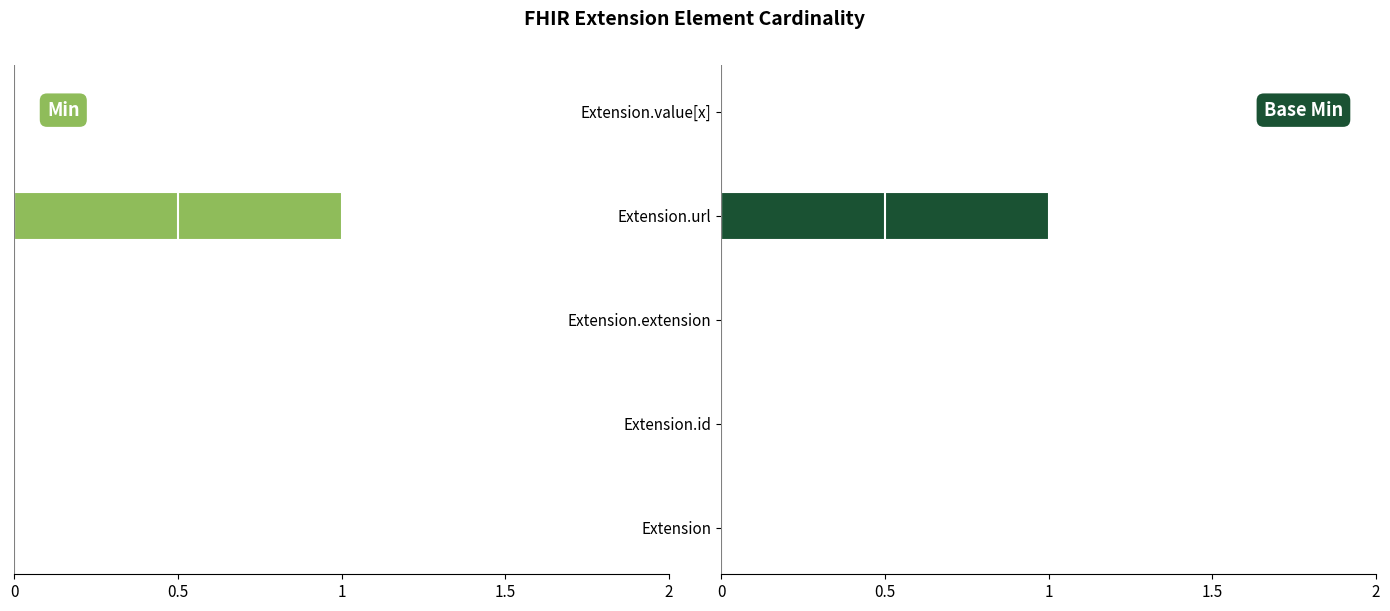

What value does the Base Min series have at Extension.url?

1